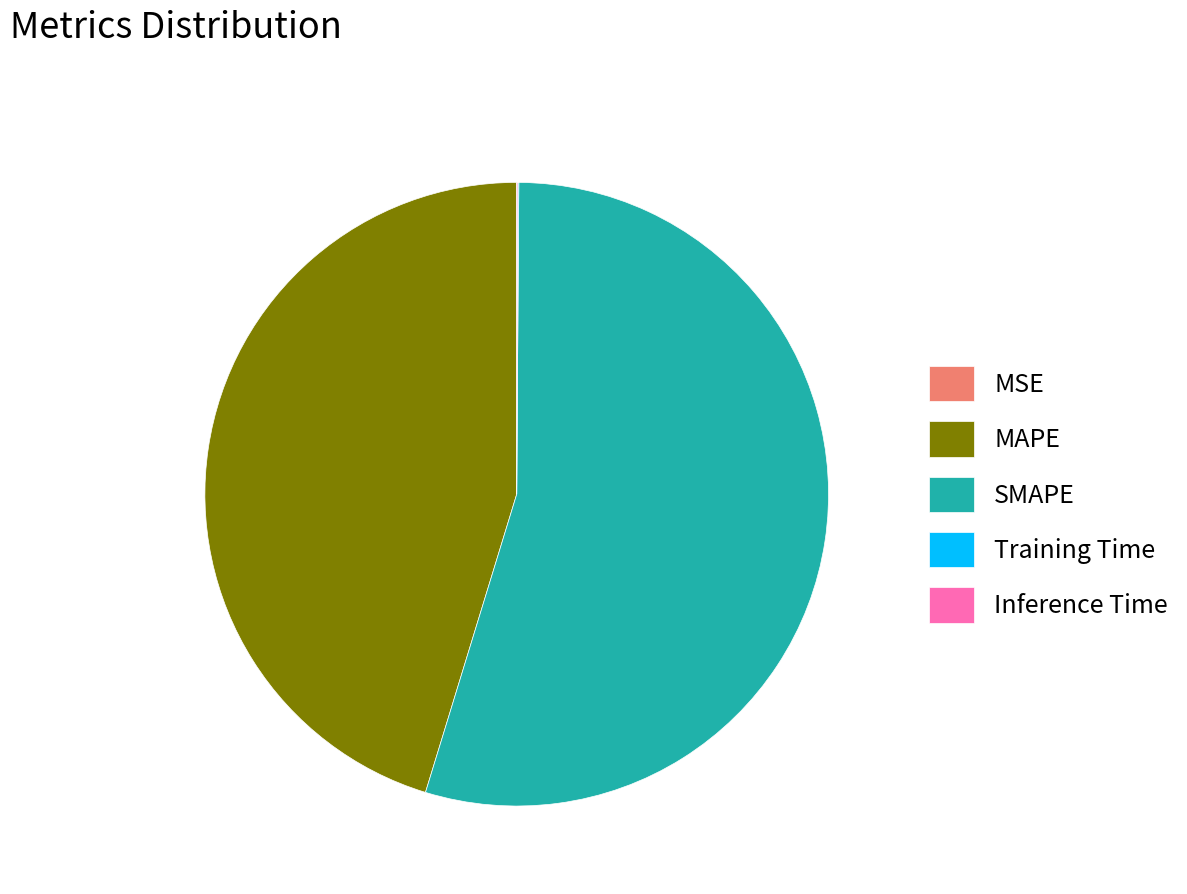

Does SMAPE represent more than half of the total?

Yes